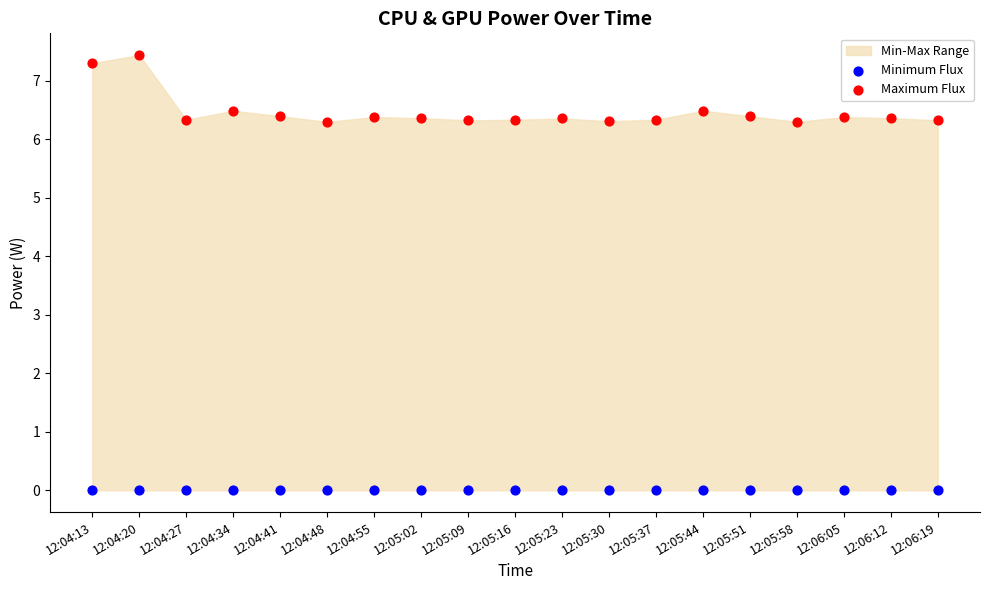

Which series contains the lowest Y value?

Minimum Flux